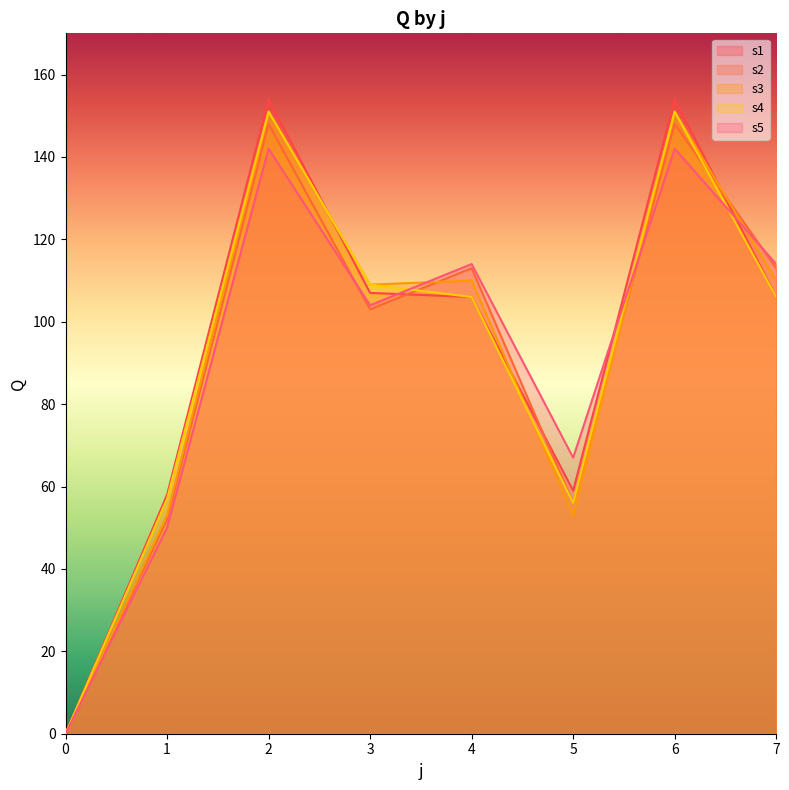

At how many categories does at least one series exceed 28?

7